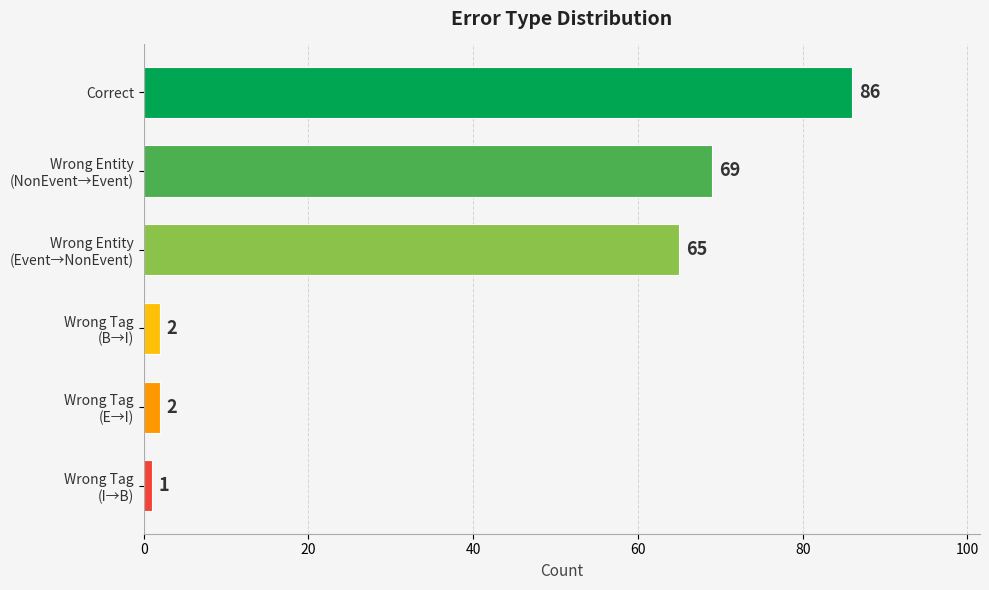

What is the difference between the second highest and minimum values?

68